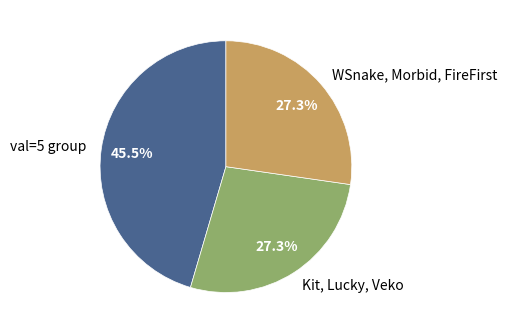

How many segments does this pie chart have?

3